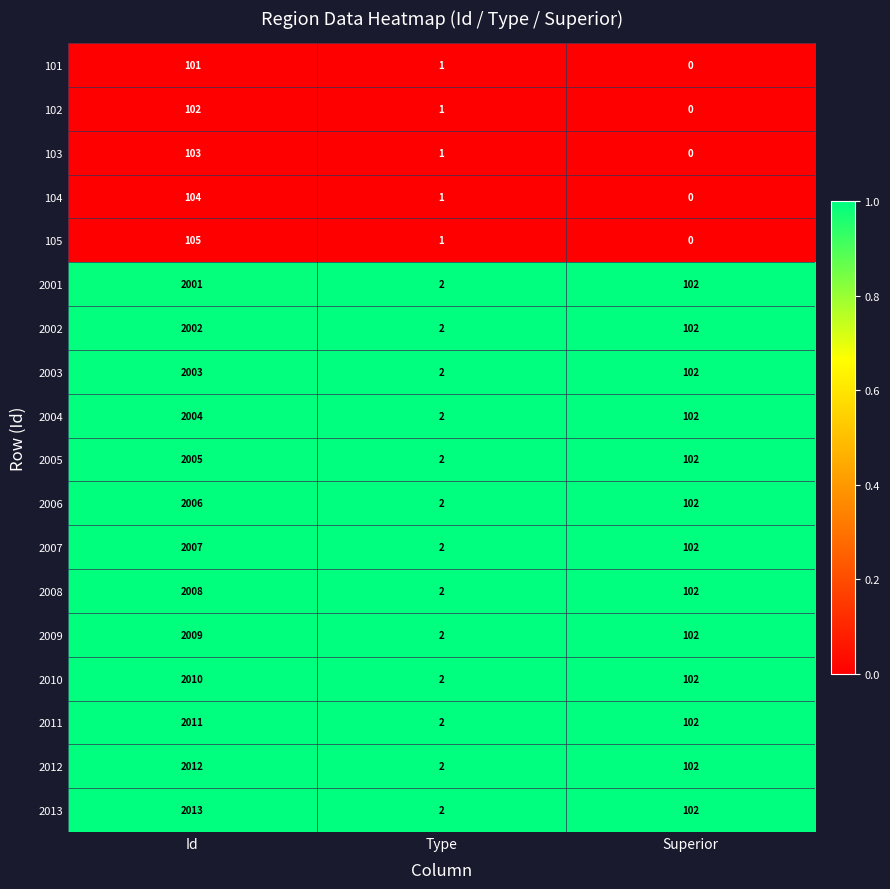

Which category has the highest value across all series?

Id